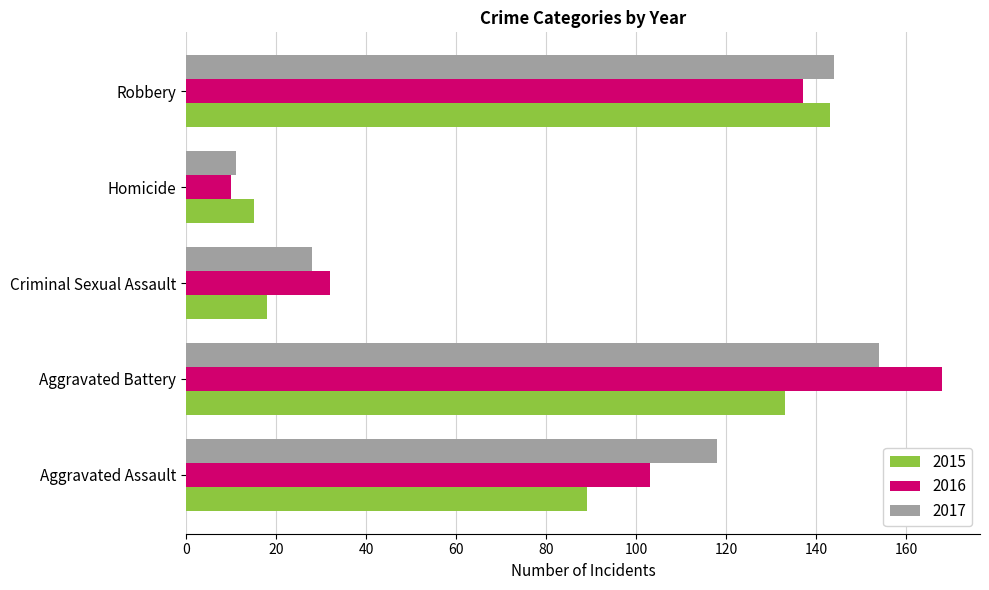

What is the total value across all series at Aggravated Assault?

310